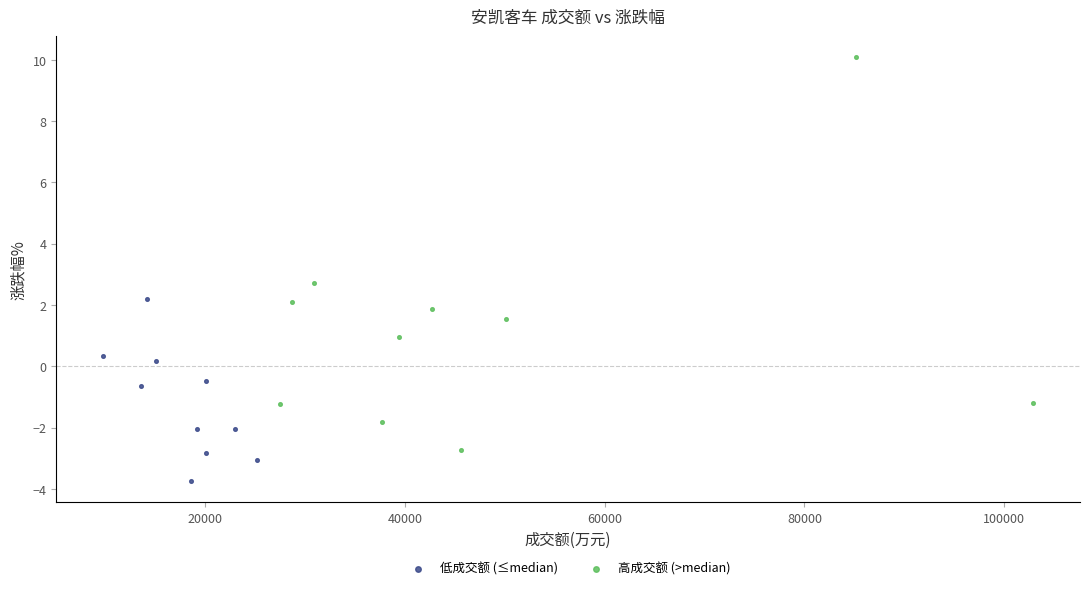

Which series reaches the maximum Y coordinate?

高成交额 (>median)